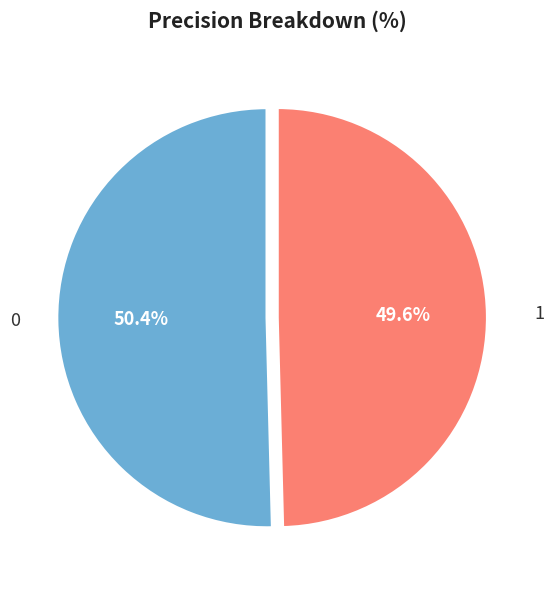

Rank the categories by value from lowest to highest.

1, 0